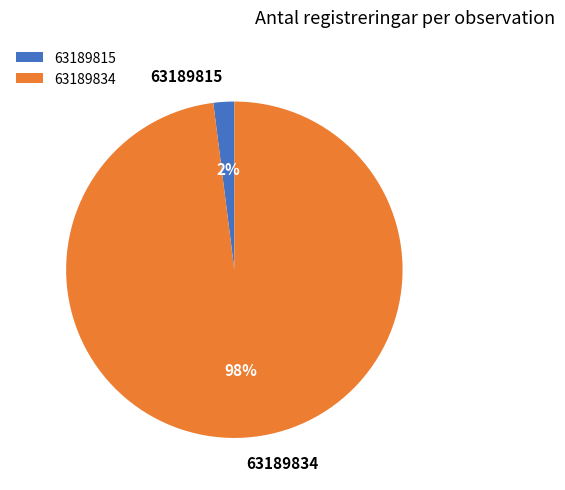

Does 63189815 account for over 50% of the chart?

No